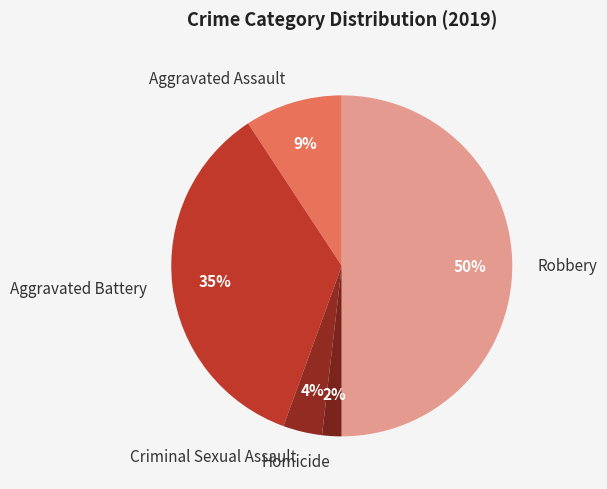

Count the number of slices in the pie.

5